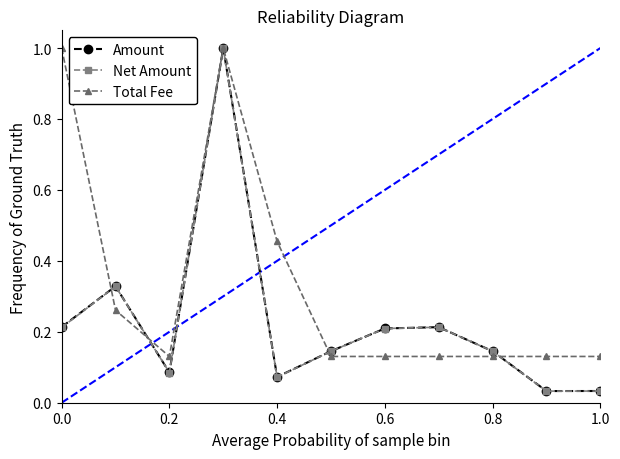

How many interior local peaks does the Net Amount series have?

3